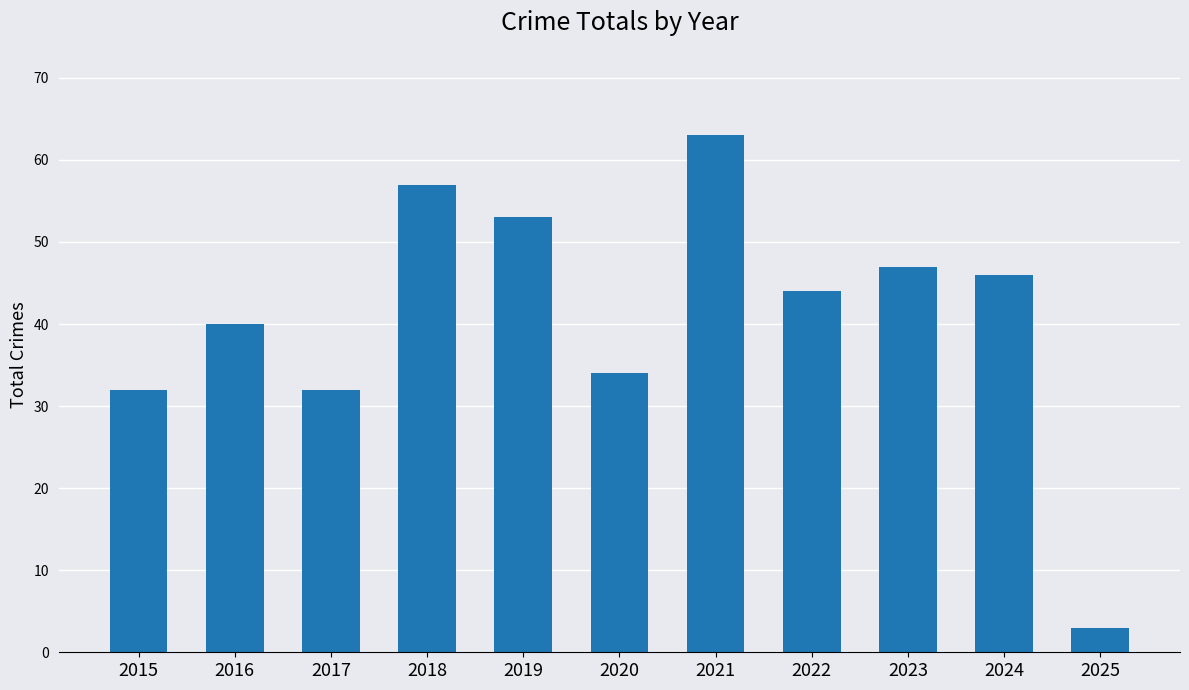

Reading left to right, list all the values displayed in this chart.

32	40	32	57	53	34	63	44	47	46	3